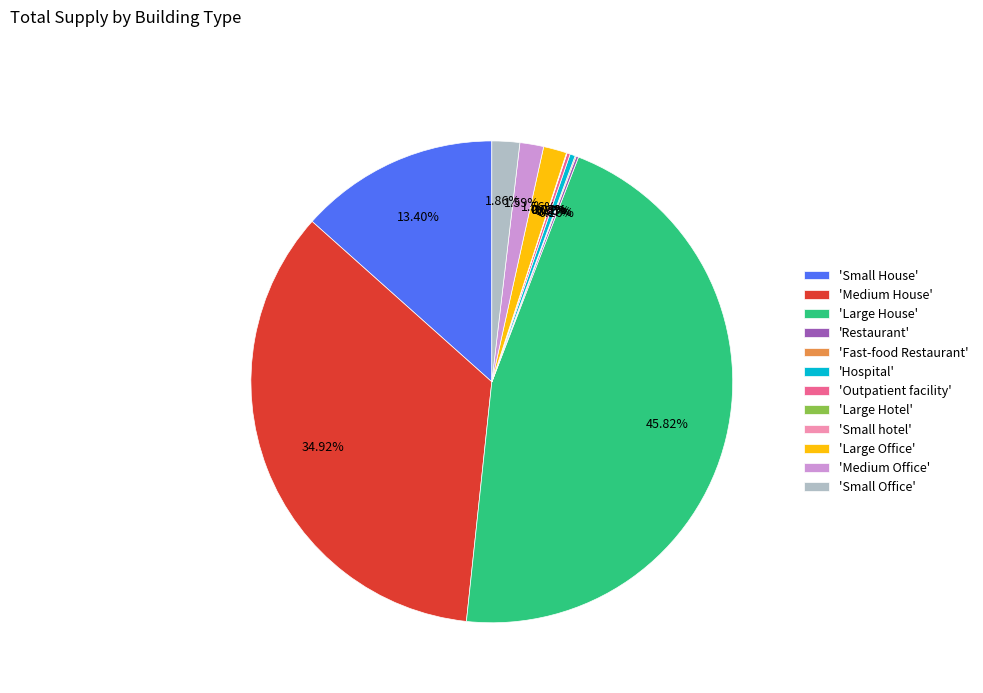

Do 'Large House' and 'Medium Office' together represent more than half of the pie?

No